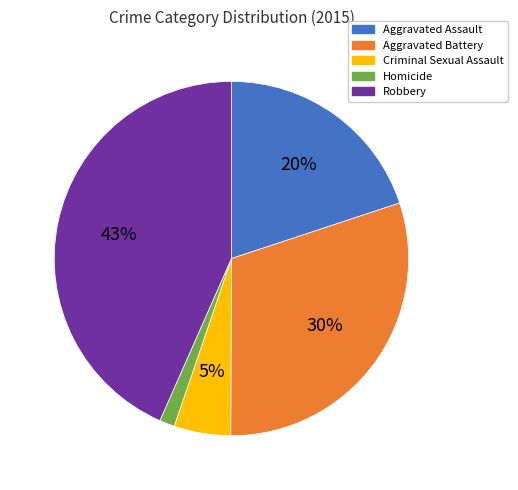

To the nearest percent, what is the combined percentage of Homicide and Aggravated Assault?

21%